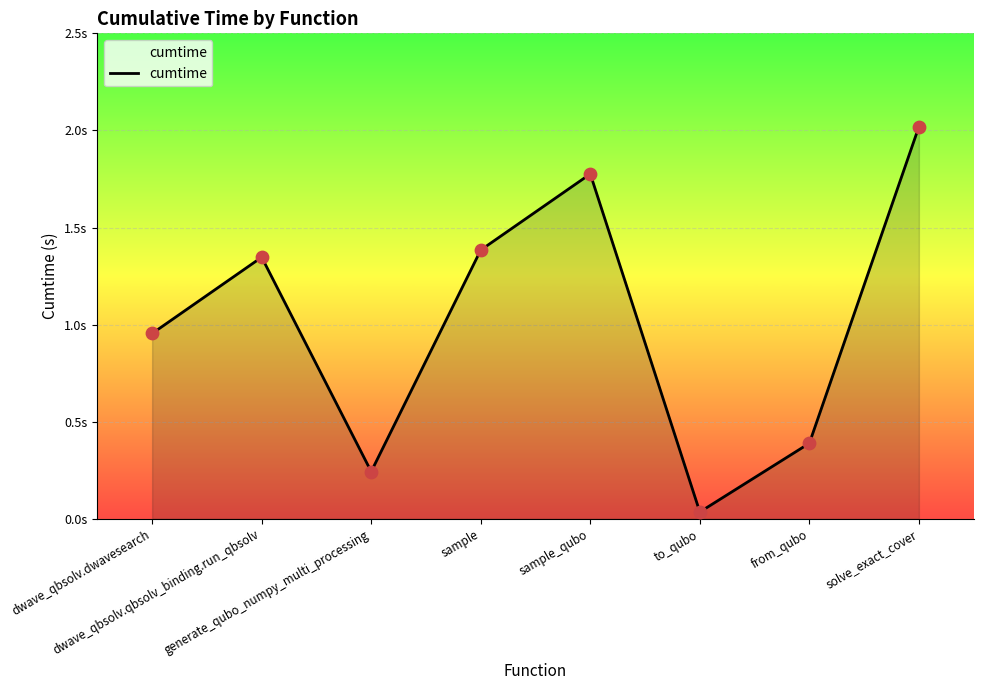

Which has a higher value, generate_qubo_numpy_multi_processing or dwave_qbsolv.dwavesearch?

dwave_qbsolv.dwavesearch